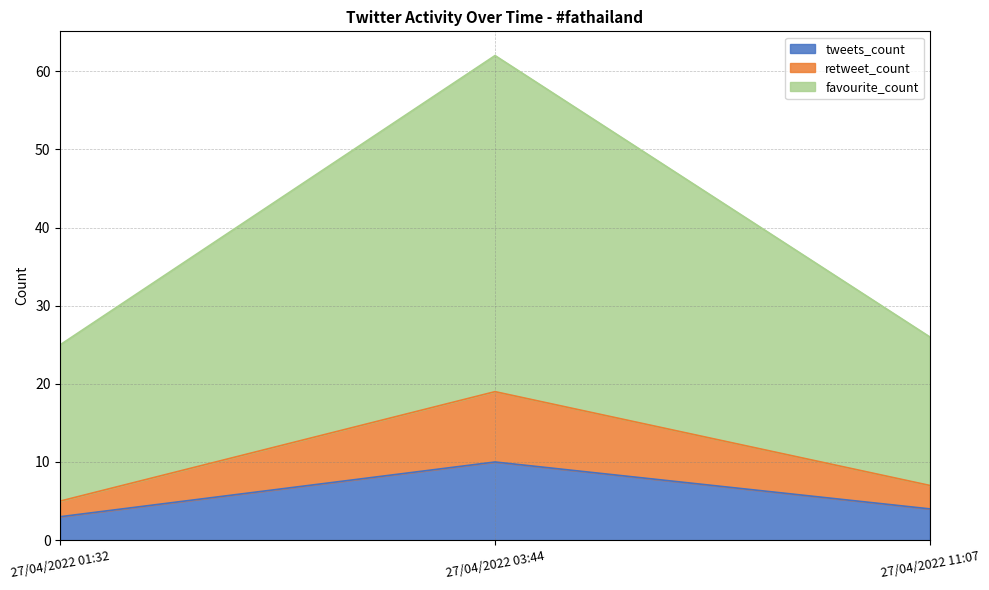

At which category does the chart reach its peak across all series?

27/04/2022 03:44